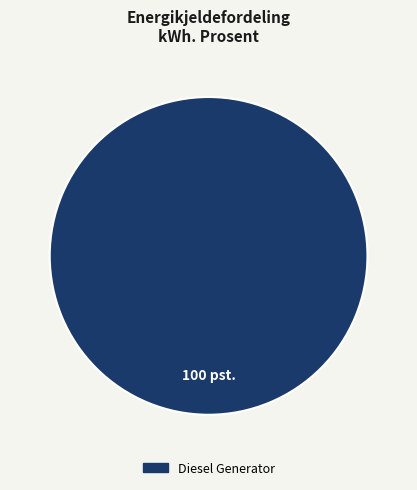

Is there a majority slice in this chart?

Yes